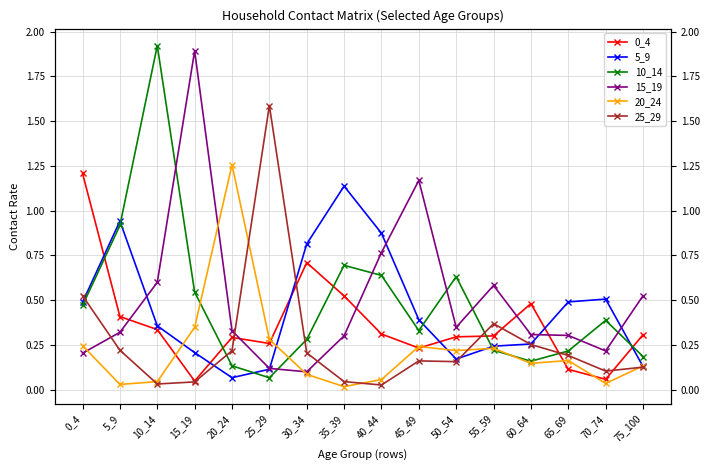

True or false: 20_24 has more than 2 points higher than both neighbors.

True